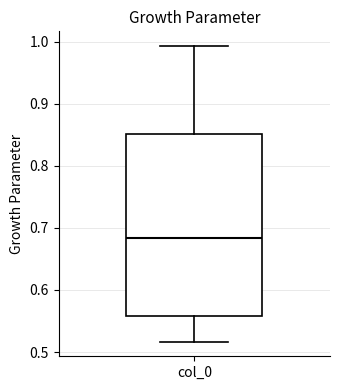

Read this box plot against the y-axis: the position of the median line, the range covered by the box, and the ends of both whiskers. The values are not printed on the chart, so give them approximately, as read against the axis.

median 0.68, box 0.56 to 0.85, whiskers 0.52 to 0.99